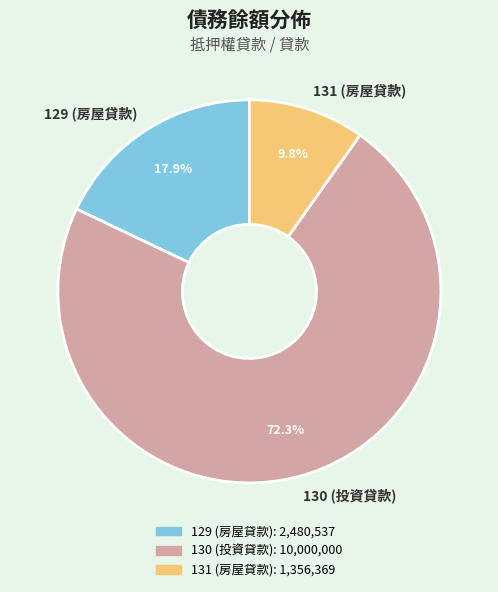

Count the number of slices in the pie.

3